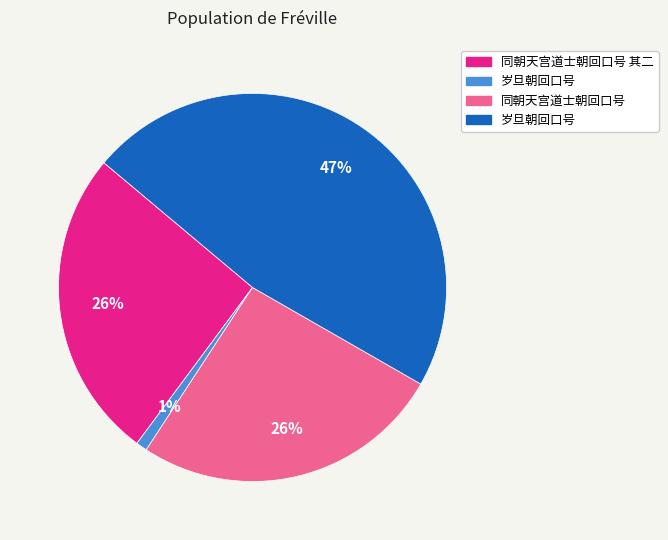

Is there a majority slice in this chart?

No